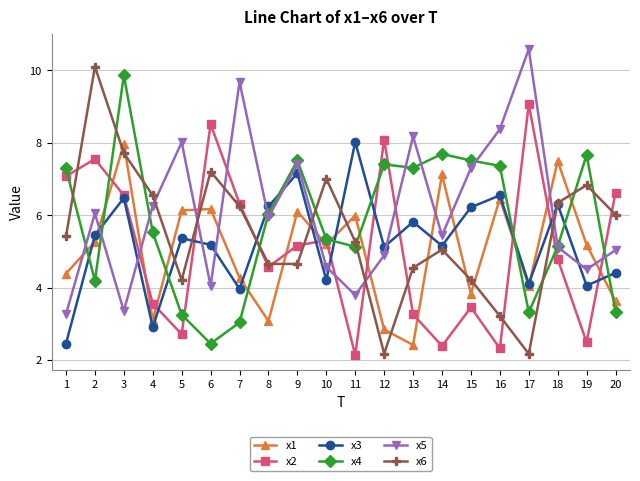

At which category is the sum across all series the highest?

3